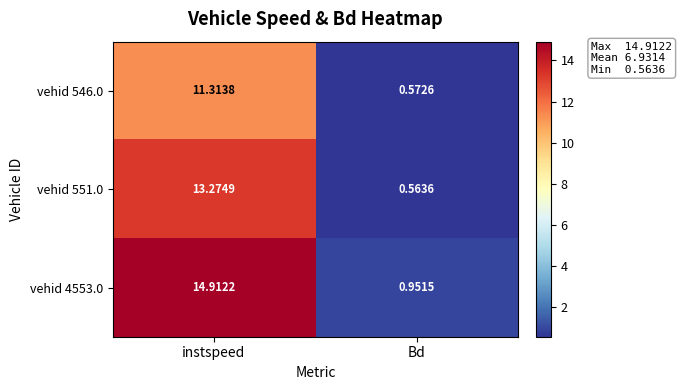

Between instspeed and Bd, which series saw the biggest shift?

vehid 4553.0